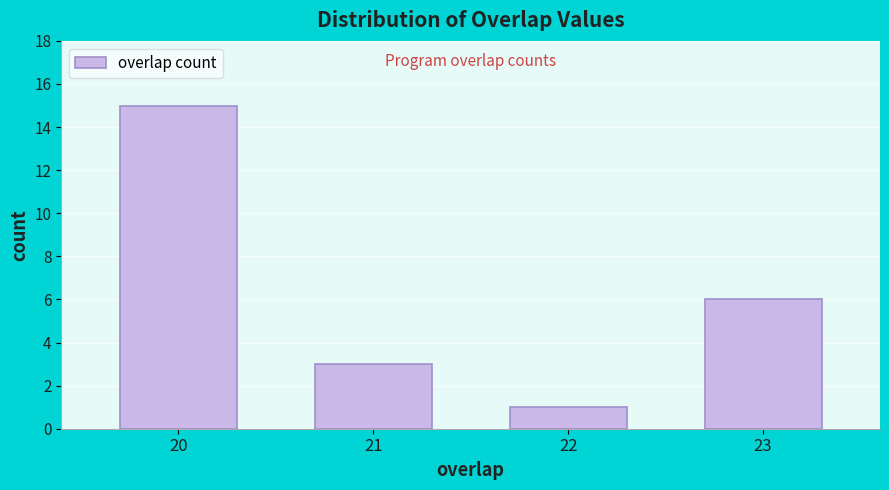

Reading right to left, extract all data points from this chart.

23=6	22=1	21=3	20=15